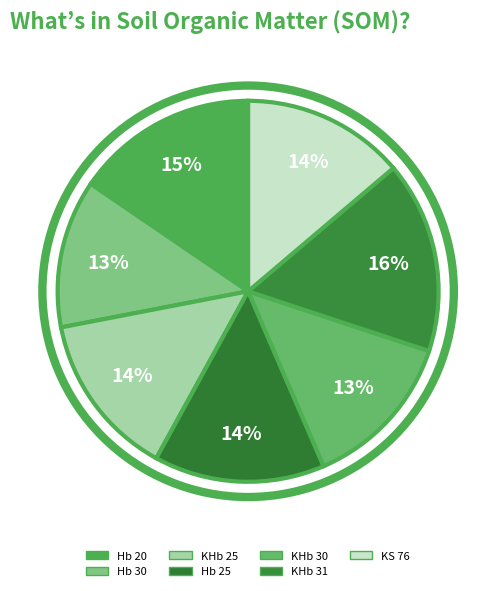

Which category has the smallest portion of the pie?

Hb 30